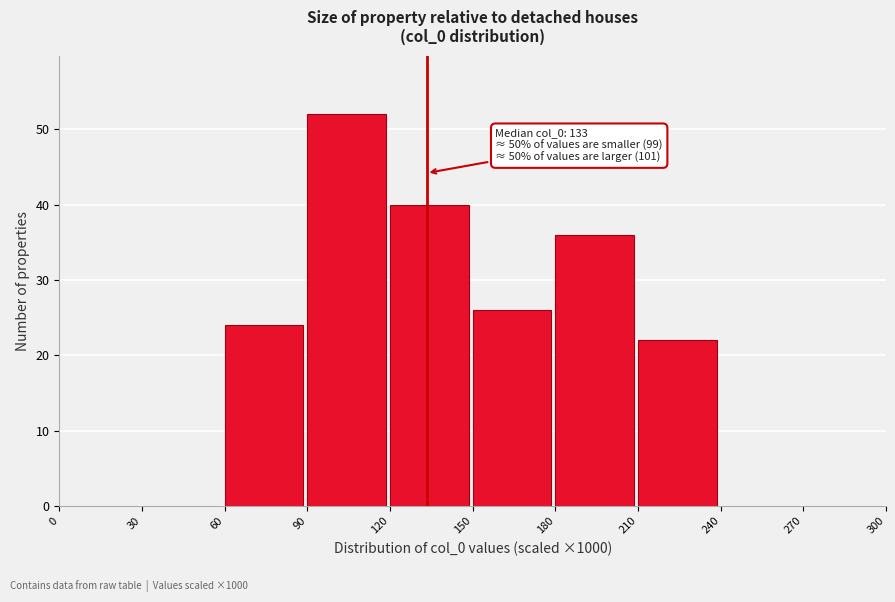

Which range on the x-axis has the tallest bar?

90 to 120